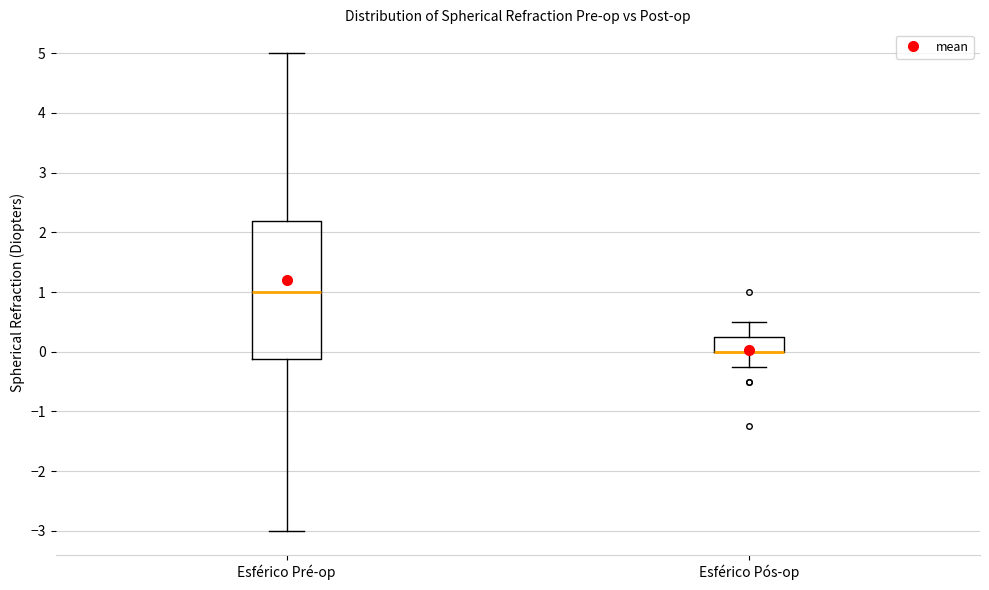

Reading left to right, read every box against the y-axis: the position of its median line, the range the box covers, and the ends of its whiskers. The values are not printed on the chart, so give them approximately, as read against the axis.

Esférico Pré-op: median 1.0, box -0.1 to 2.2, whiskers -3.0 to 5.0
Esférico Pós-op: median 0.0 (drawn on the box's lower edge), box 0.0 to 0.3, whiskers -0.2 to 0.5